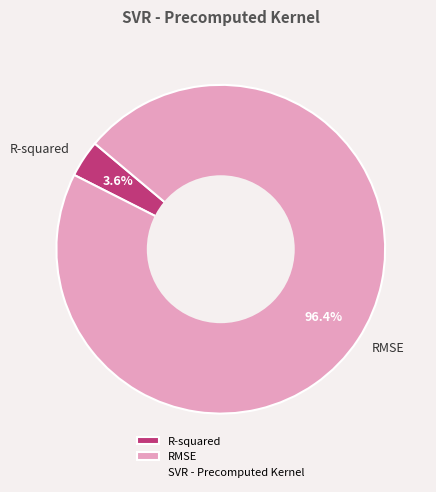

To the nearest percent, what percentage of the pie is R-squared?

4%